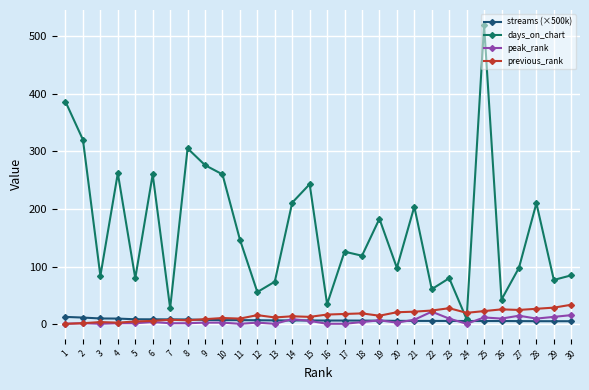

How many values in the streams (×500k) series exceed 6?

20